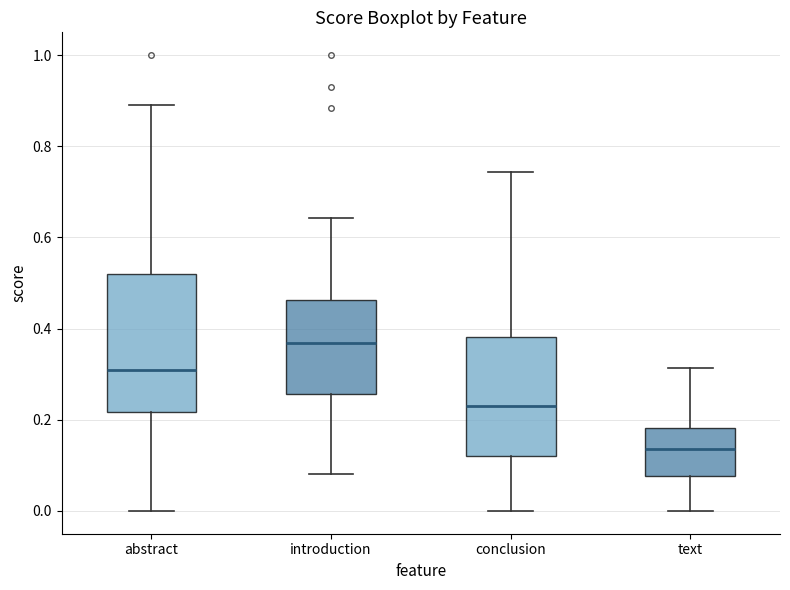

Which box's median line is the lowest?

text